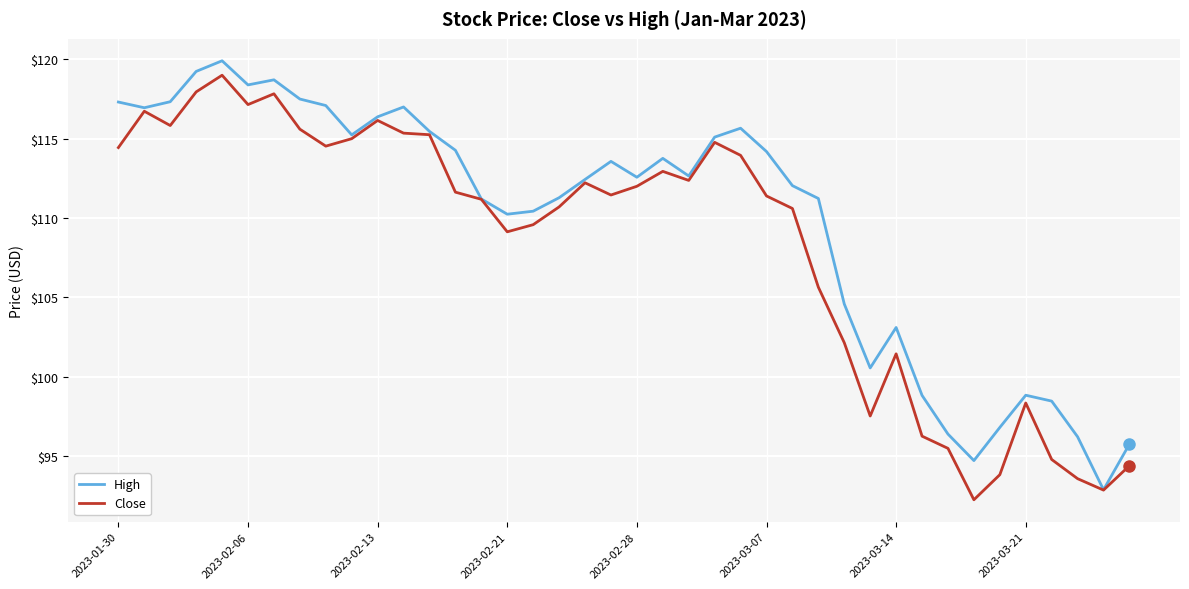

Which series has the largest total across all categories?

High